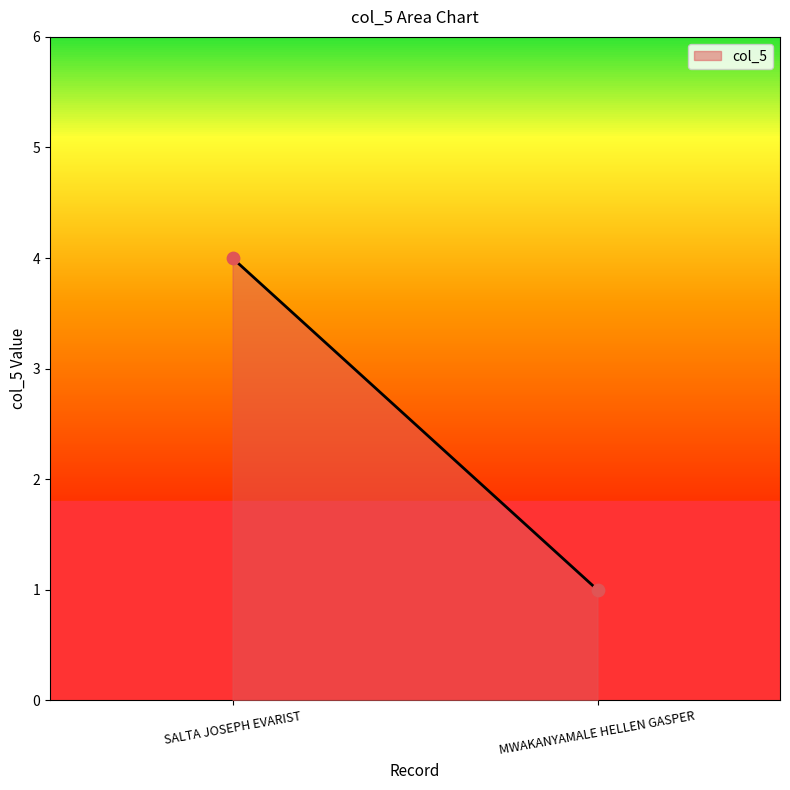

What is the range of Y values (max minus min)?

3